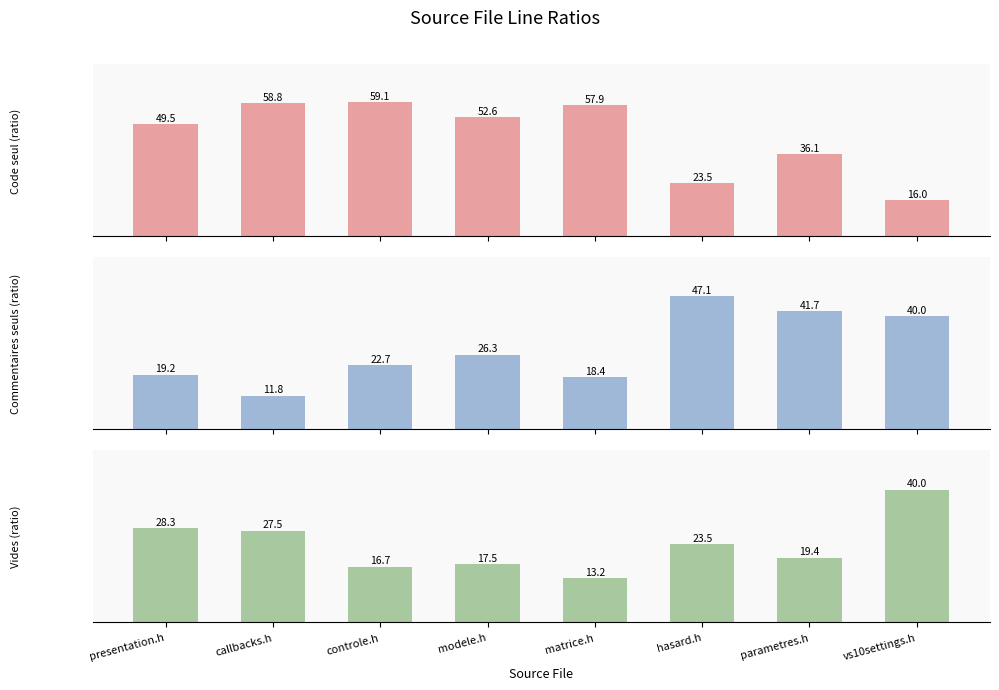

List the labels in order of Code seul value, largest first.

controle.h, callbacks.h, matrice.h, modele.h, presentation.h, parametres.h, hasard.h, vs10settings.h